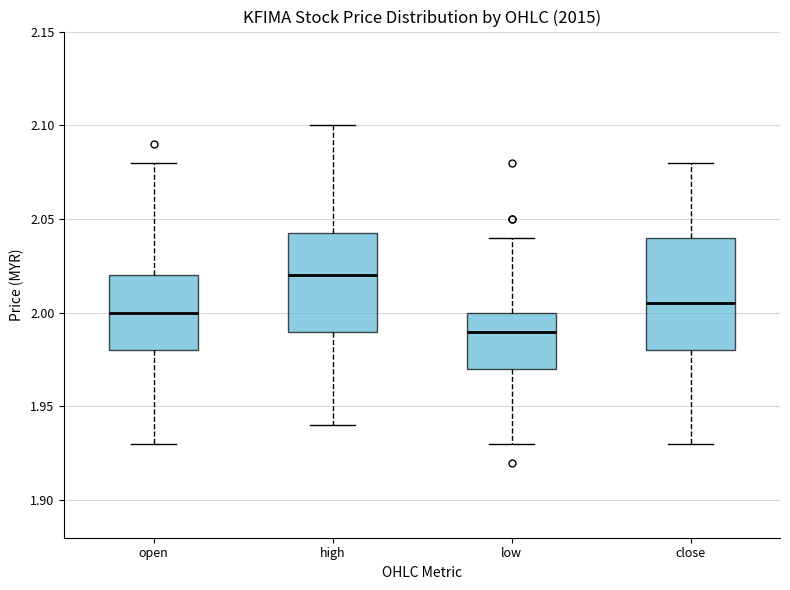

Reading left to right, transcribe this box plot: for each box, give where its median line is, the range the box spans, and where its two whiskers end, as read against the y-axis. The values are not printed on the chart, so give them approximately, as read against the axis.

open: median 2.000, box 1.980 to 2.020, whiskers 1.930 to 2.080
high: median 2.020, box 1.990 to 2.045, whiskers 1.940 to 2.100
low: median 1.990, box 1.970 to 2.000, whiskers 1.930 to 2.040
close: median 2.005, box 1.980 to 2.040, whiskers 1.930 to 2.080